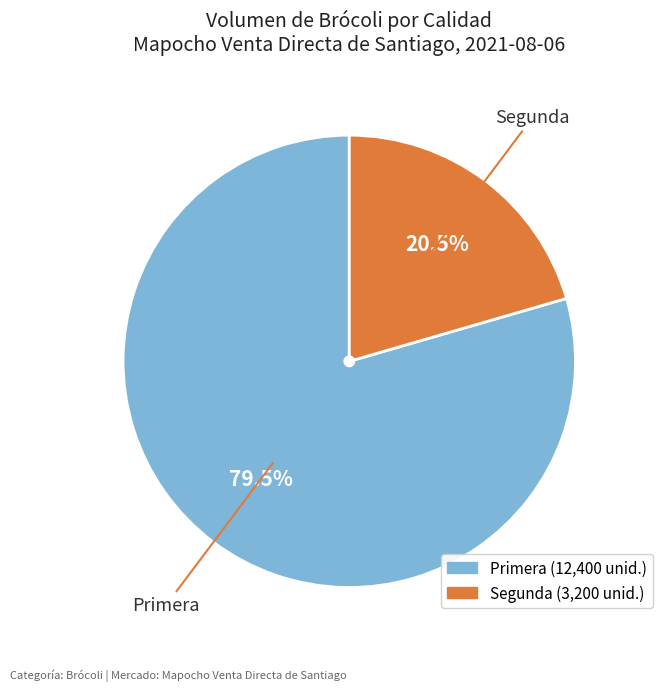

What is the ratio of the value at Primera to the value at Segunda?

3.9